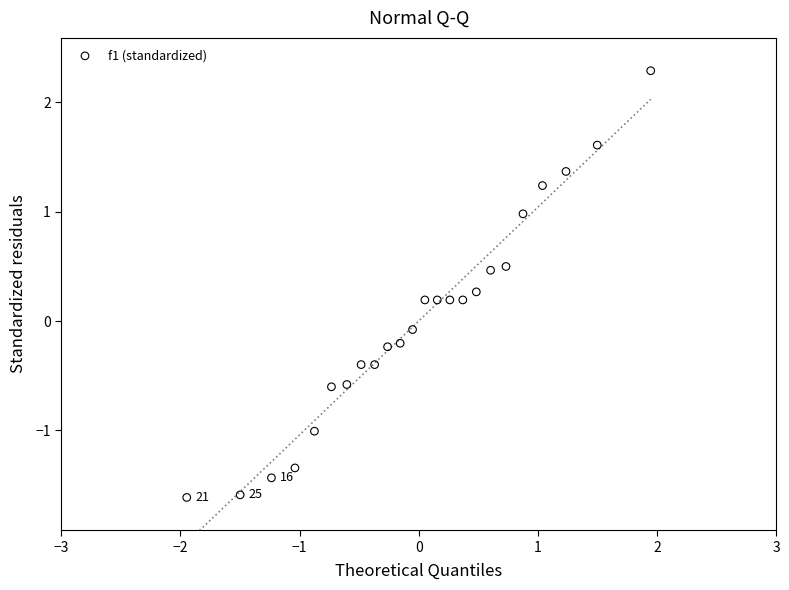

What is the range of Y values (max minus min)?

3.9